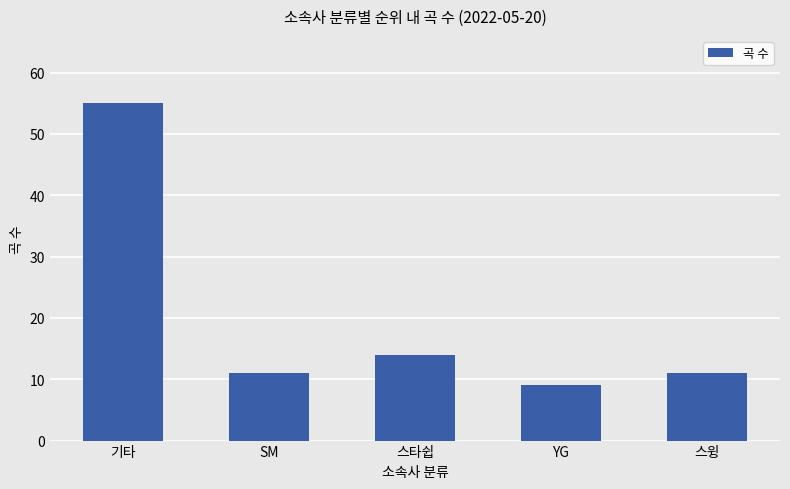

At which category does the chart reach its minimum across all series?

YG